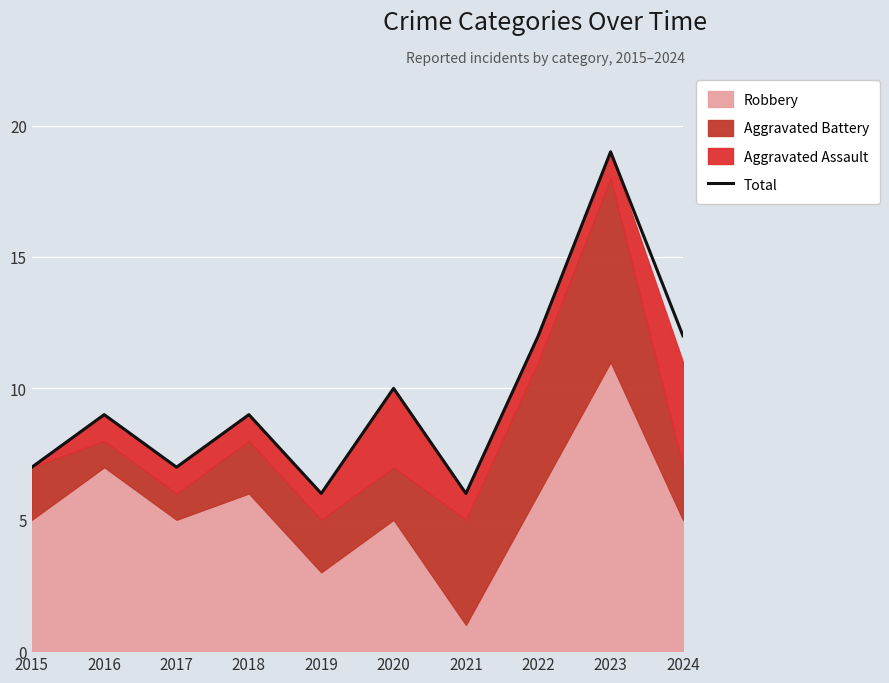

At which category does the chart reach its peak across all series?

2023